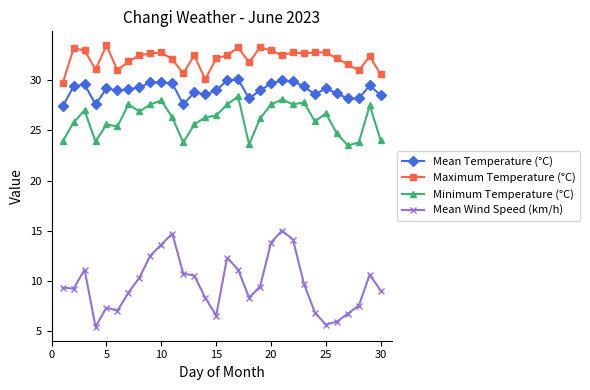

True or false: Maximum Temperature (°C) and Minimum Temperature (°C) cross at least once.

False